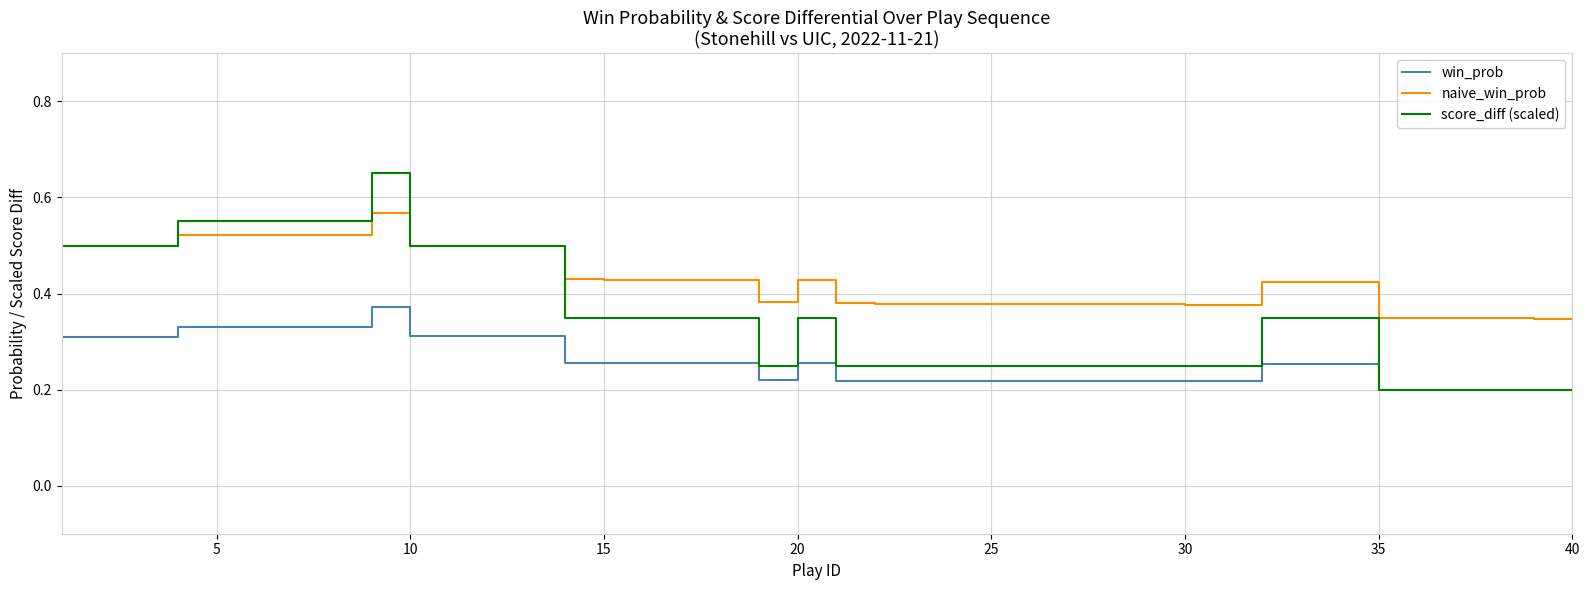

Rank the series by their maximum value, from highest to lowest.

score_diff (scaled), naive_win_prob, win_prob